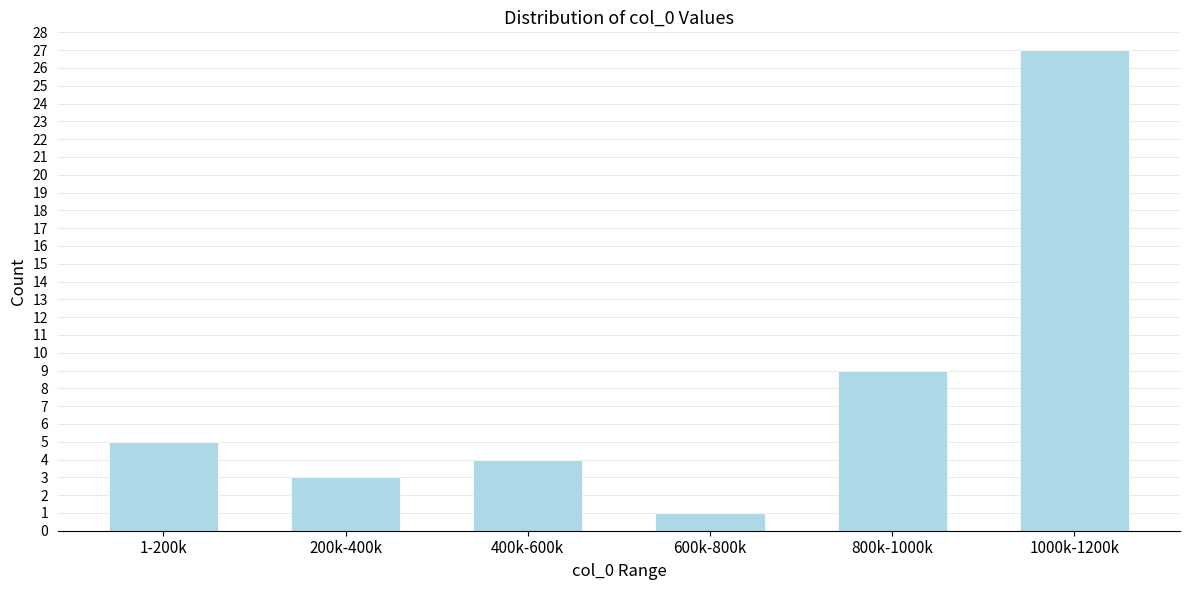

Reading left to right, extract all data points from this chart.

5	3	4	1	9	27